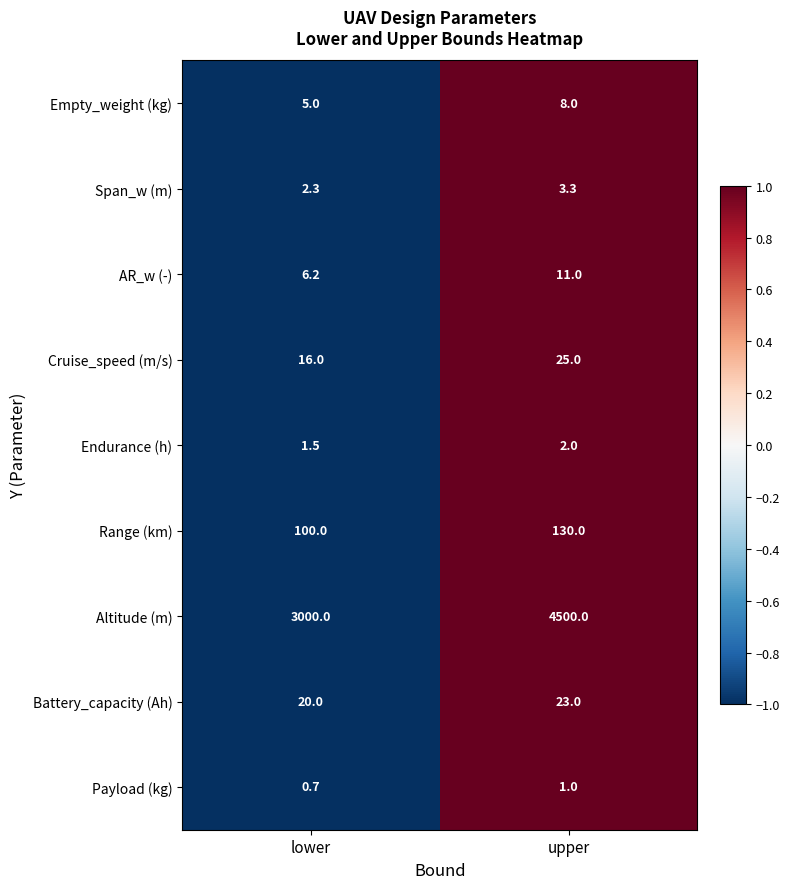

At which category is the sum across all series the highest?

upper